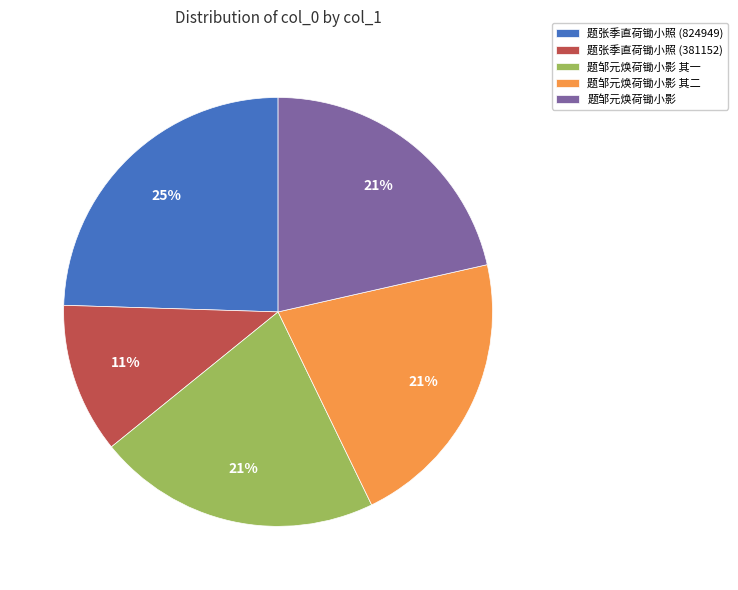

Which category has the biggest portion of the pie?

题张季直荷锄小照 (824949)